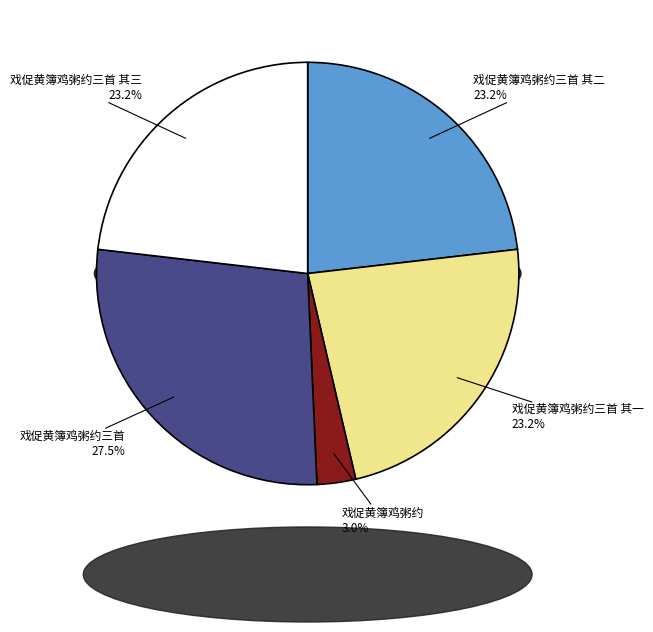

What is the ratio of the value at 戏促黄簿鸡粥约三首 其三 to the value at 戏促黄簿鸡粥约?

7.8